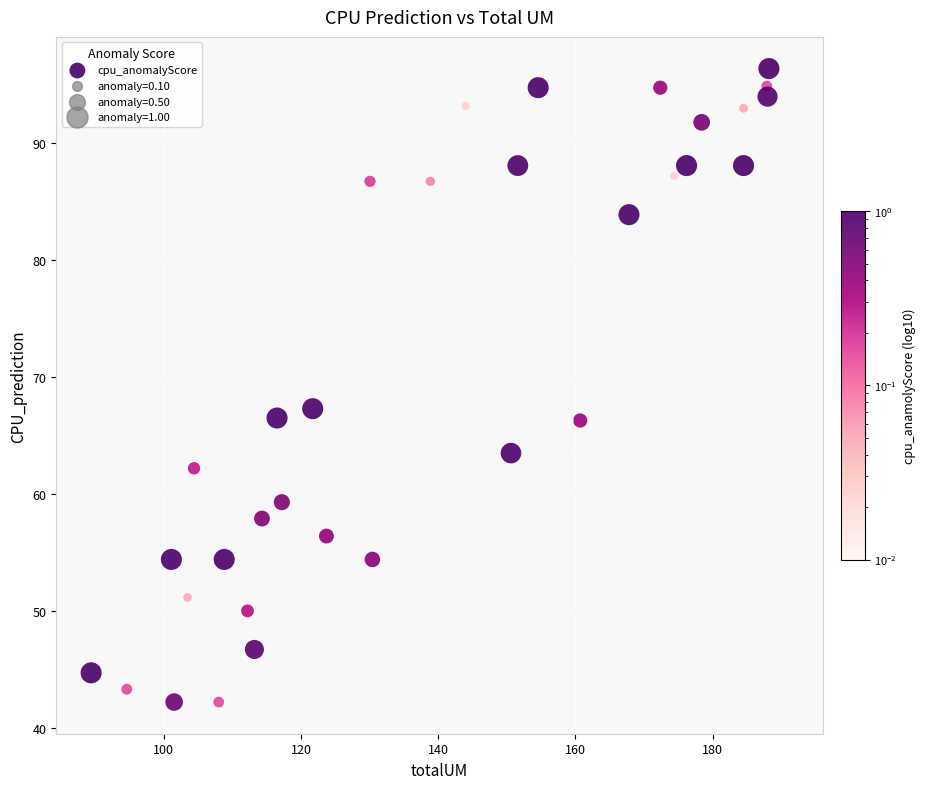

What Y value in the scatter plot is closest to 69?

67.3